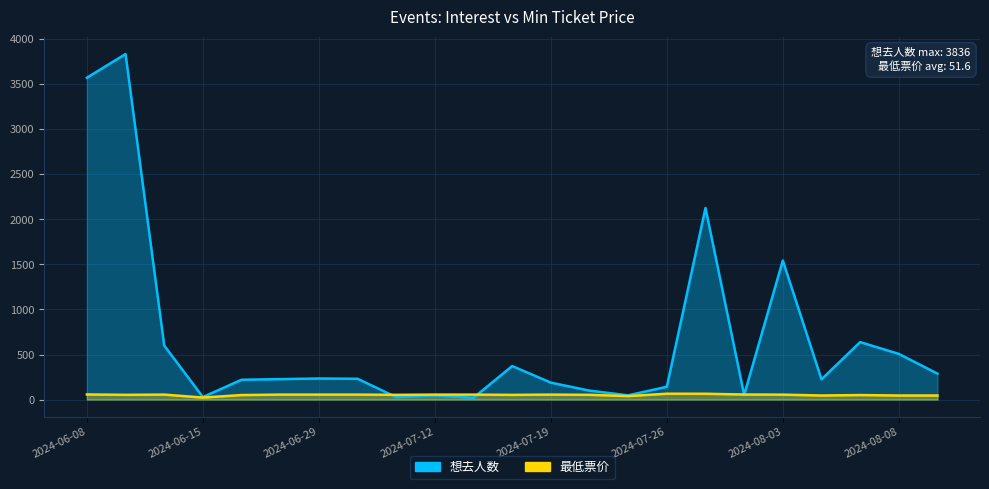

List the labels in order of 想去人数 value, largest first.

2024-06-09, 2024-06-08, 2024-07-27, 2024-08-03, 2024-08-06, 2024-06-10, 2024-08-08, 2024-07-14, 2024-08-10, 2024-06-29, 2024-06-30, 2024-06-23, 2024-08-04, 2024-06-22, 2024-07-19, 2024-07-26, 2024-07-20, 2024-07-28, 2024-07-12, 2024-07-21, 2024-06-15, 2024-07-06, 2024-07-13